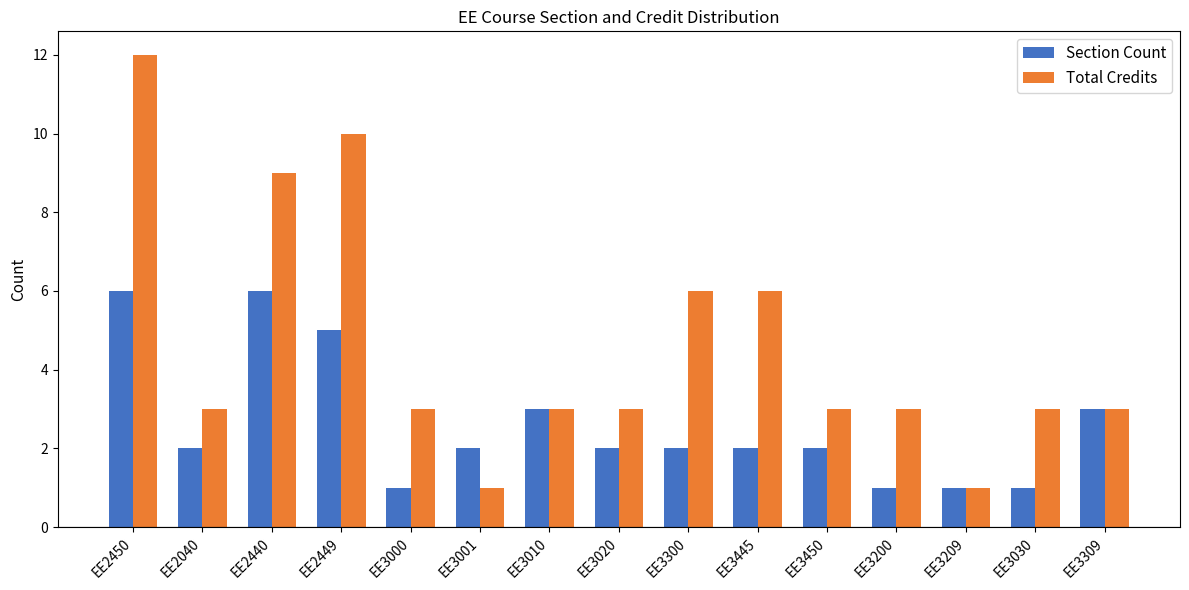

What are all the series names shown in the legend?

Section Count, Total Credits